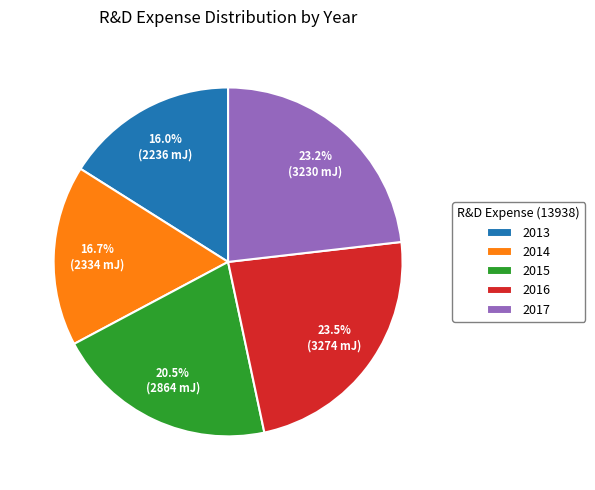

To the nearest percent, what percentage of the pie is 2017?

23%